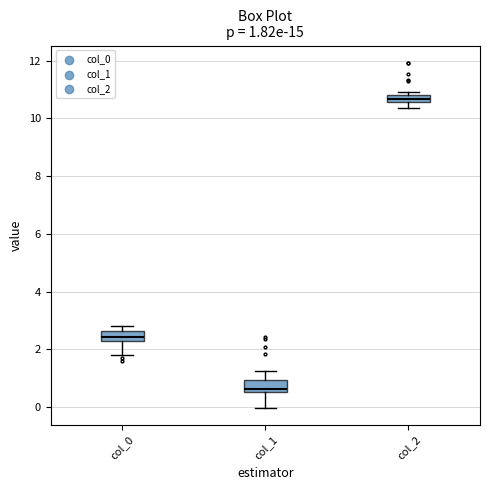

Which box's median line is the lowest?

col_1